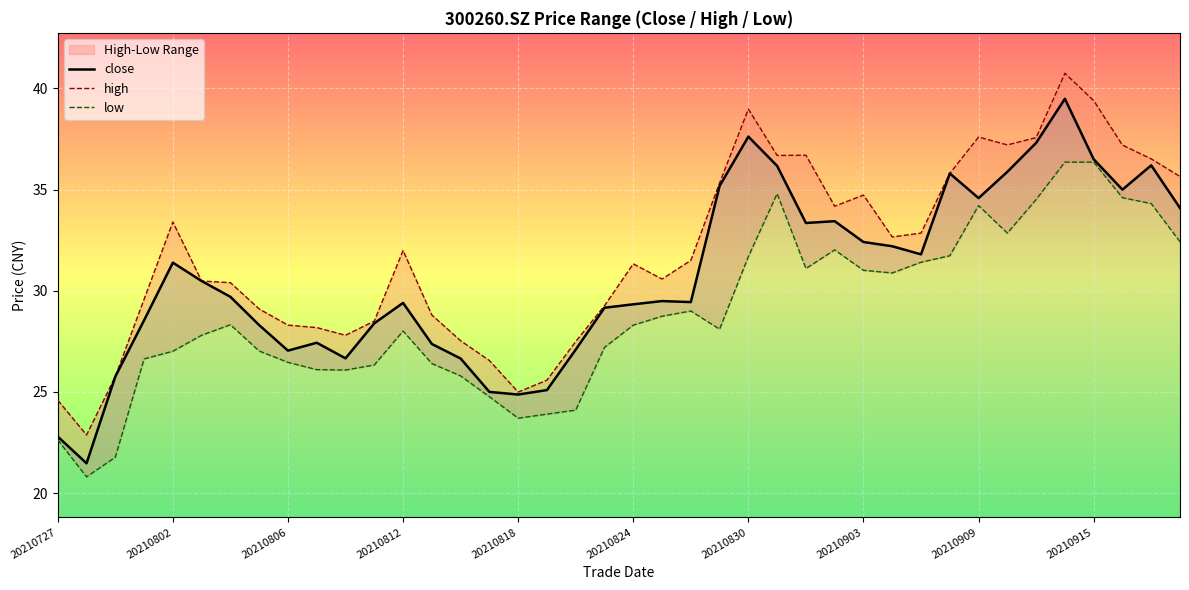

The high series shows 13.1 at 25. True or false?

False